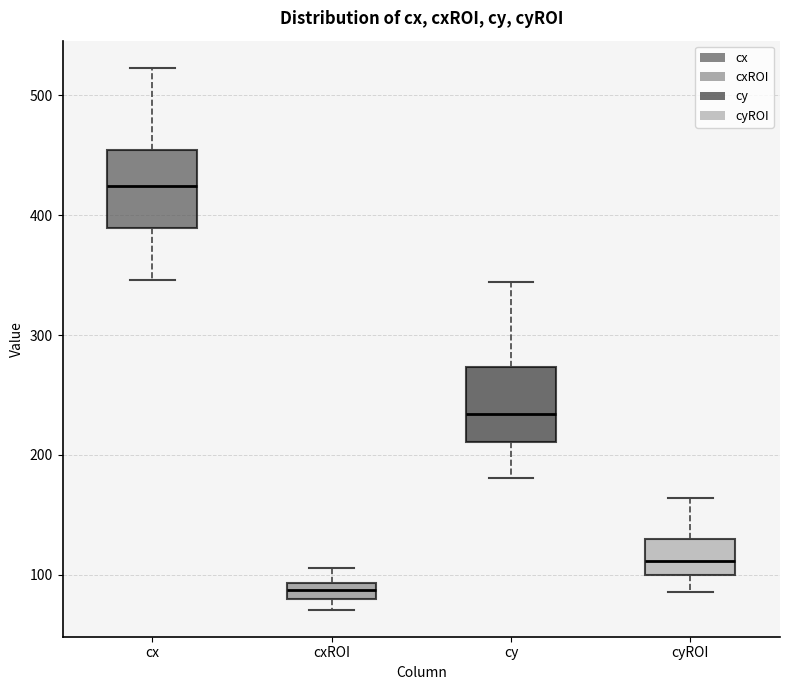

Where does the upper whisker of the box for cyROI end on the y-axis? The values are not printed on the chart, so give them approximately, as read against the axis.

160